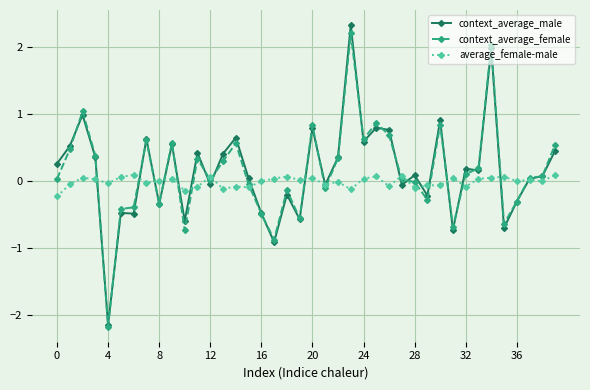

True or false: context_average_male has more than 1 points higher than both neighbors.

True